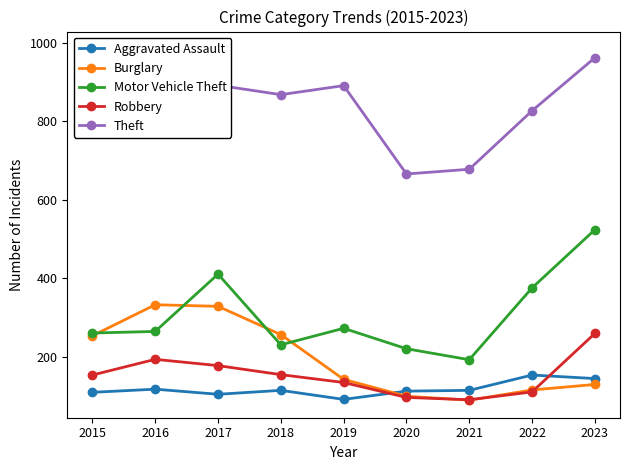

At which category does Robbery reach its first local peak?

2016